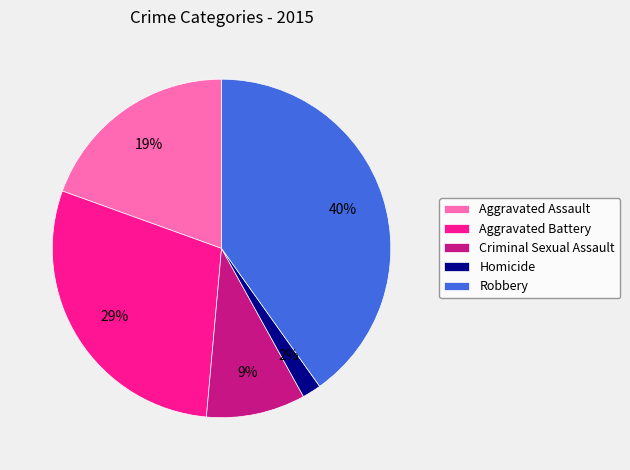

Combined, do Robbery and Criminal Sexual Assault account for over 50%?

No